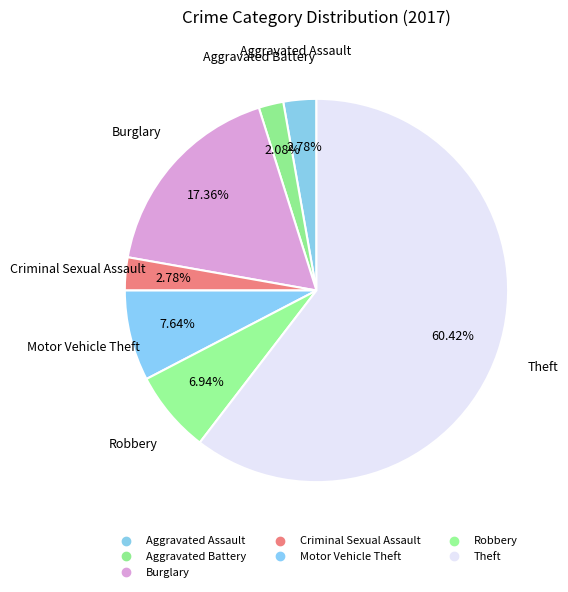

How many segments does this pie chart have?

7